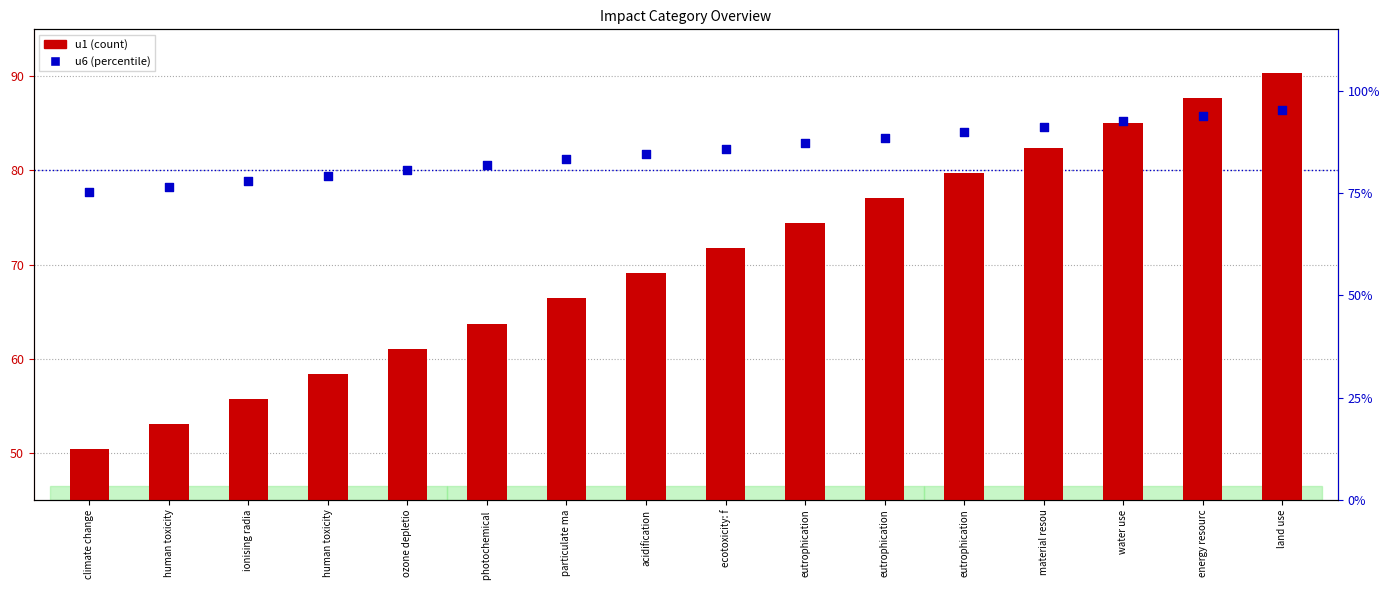

Which series has the largest total across all categories?

u6 (percentile)